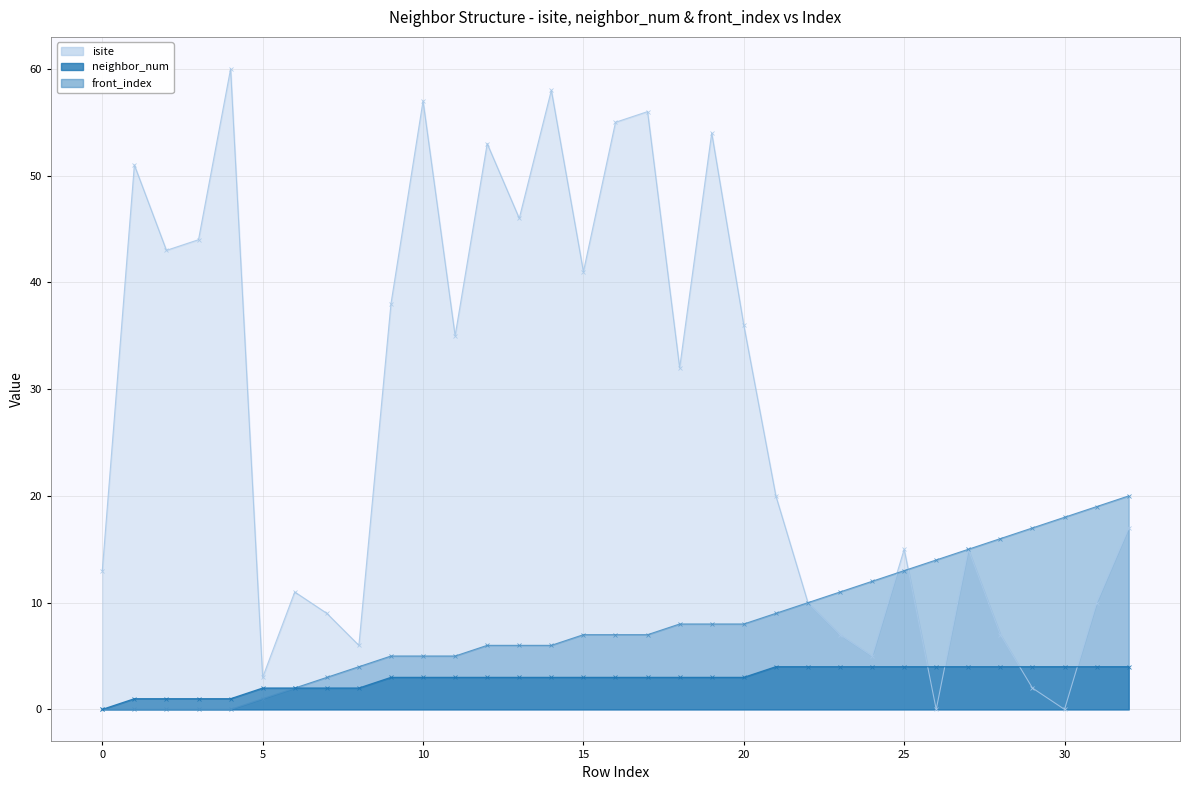

Reading left to right, list all the values displayed in this chart.

isite: 0=13	1=51	2=43	3=44	4=60	5=3	6=11	7=9	8=6	9=38	10=57	11=35	12=53	13=46	14=58	15=41	16=55	17=56	18=32	19=54	20=36	21=20	22=10	23=7	24=5	25=15	26=0	27=15	28=7	29=2	30=0	31=10	32=17
neighbor_num: 0=0	1=1	2=1	3=1	4=1	5=2	6=2	7=2	8=2	9=3	10=3	11=3	12=3	13=3	14=3	15=3	16=3	17=3	18=3	19=3	20=3	21=4	22=4	23=4	24=4	25=4	26=4	27=4	28=4	29=4	30=4	31=4	32=4
front_index: 0=0	1=0	2=0	3=0	4=0	5=1	6=2	7=3	8=4	9=5	10=5	11=5	12=6	13=6	14=6	15=7	16=7	17=7	18=8	19=8	20=8	21=9	22=10	23=11	24=12	25=13	26=14	27=15	28=16	29=17	30=18	31=19	32=20